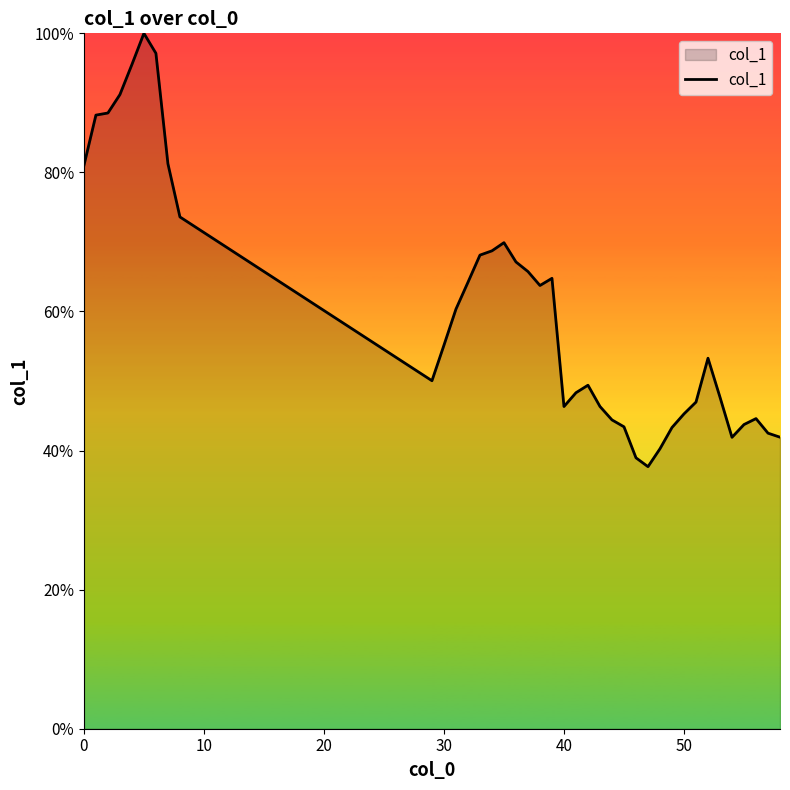

What is the difference between the maximum and minimum values?

62.3